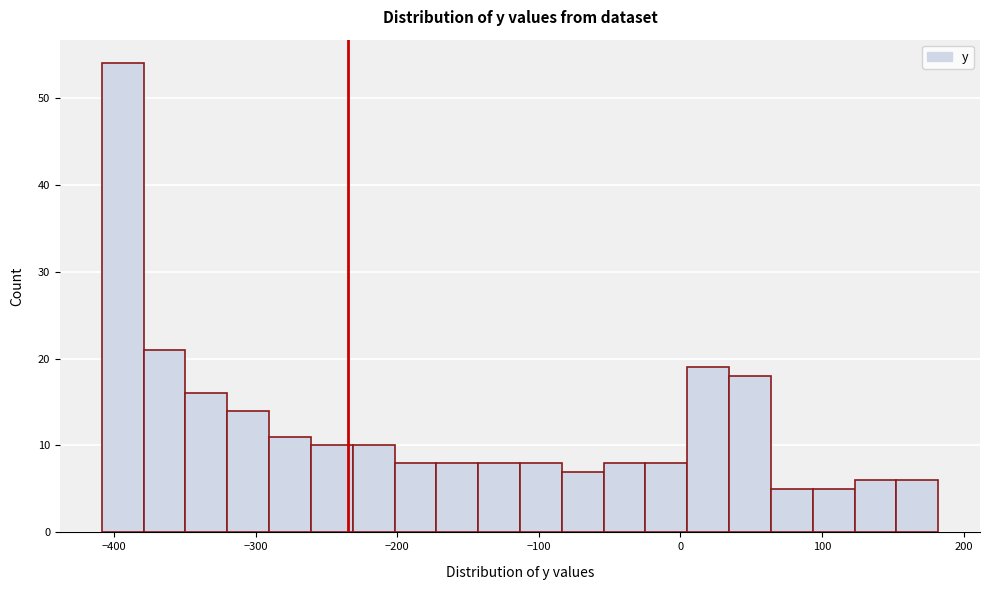

Around what value on the x-axis is the tallest bar? Give the approximate position of its centre, as read against the axis.

-390